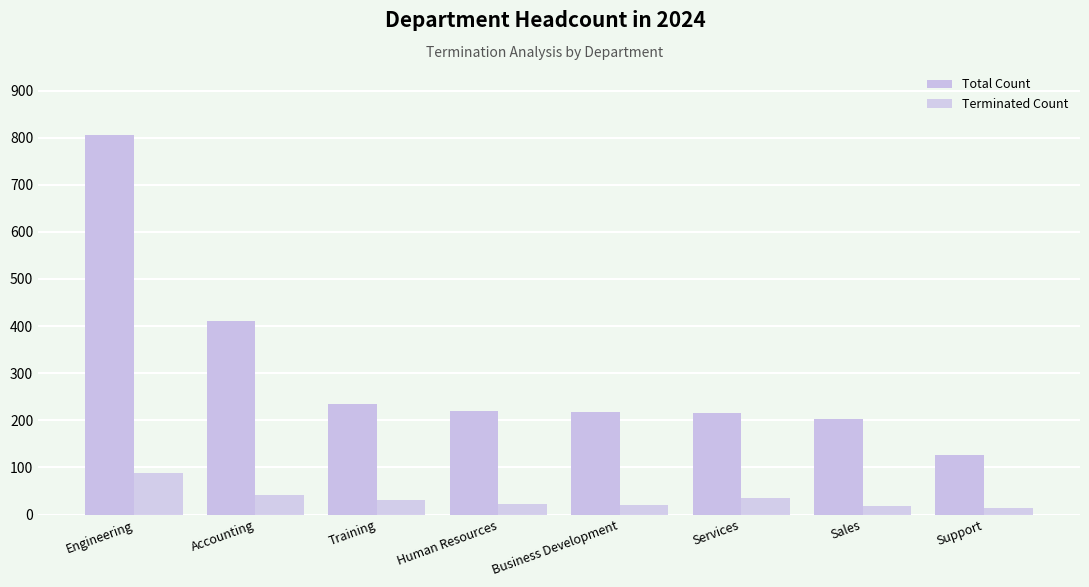

Where is Terminated Count nearest to the value 51?

Accounting